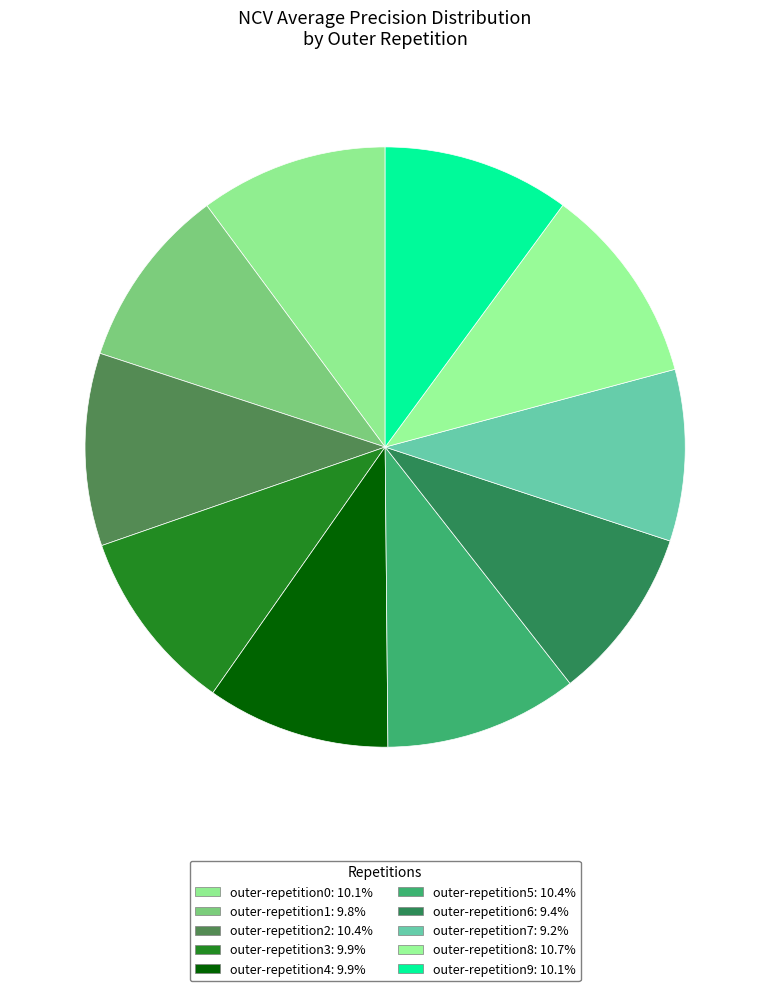

Which slice is the largest?

outer-repetition8